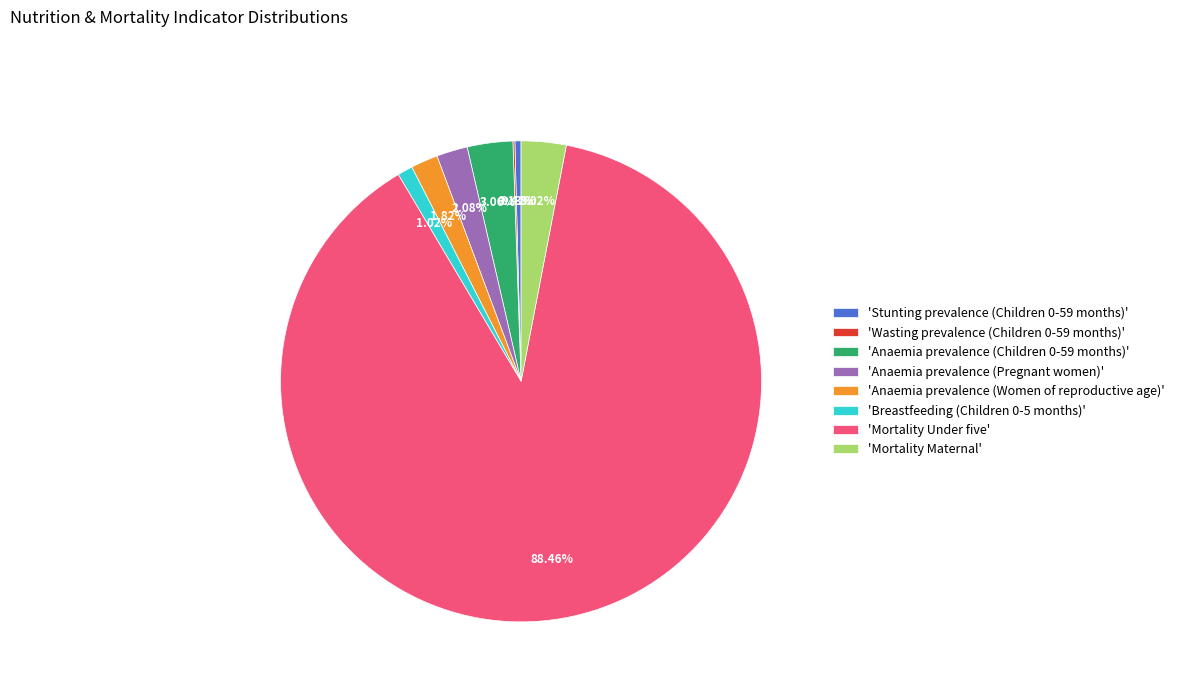

Combined, do 'Breastfeeding (Children 0-5 months)' and 'Anaemia prevalence (Women of reproductive age)' account for over 50%?

No